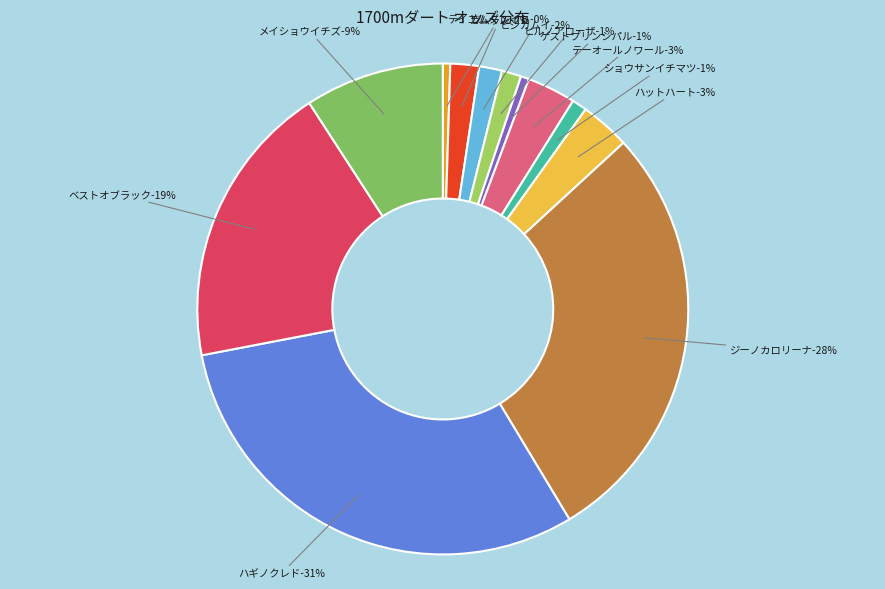

True or false: ゲストプリンシパル accounts for 1% of the total.

True